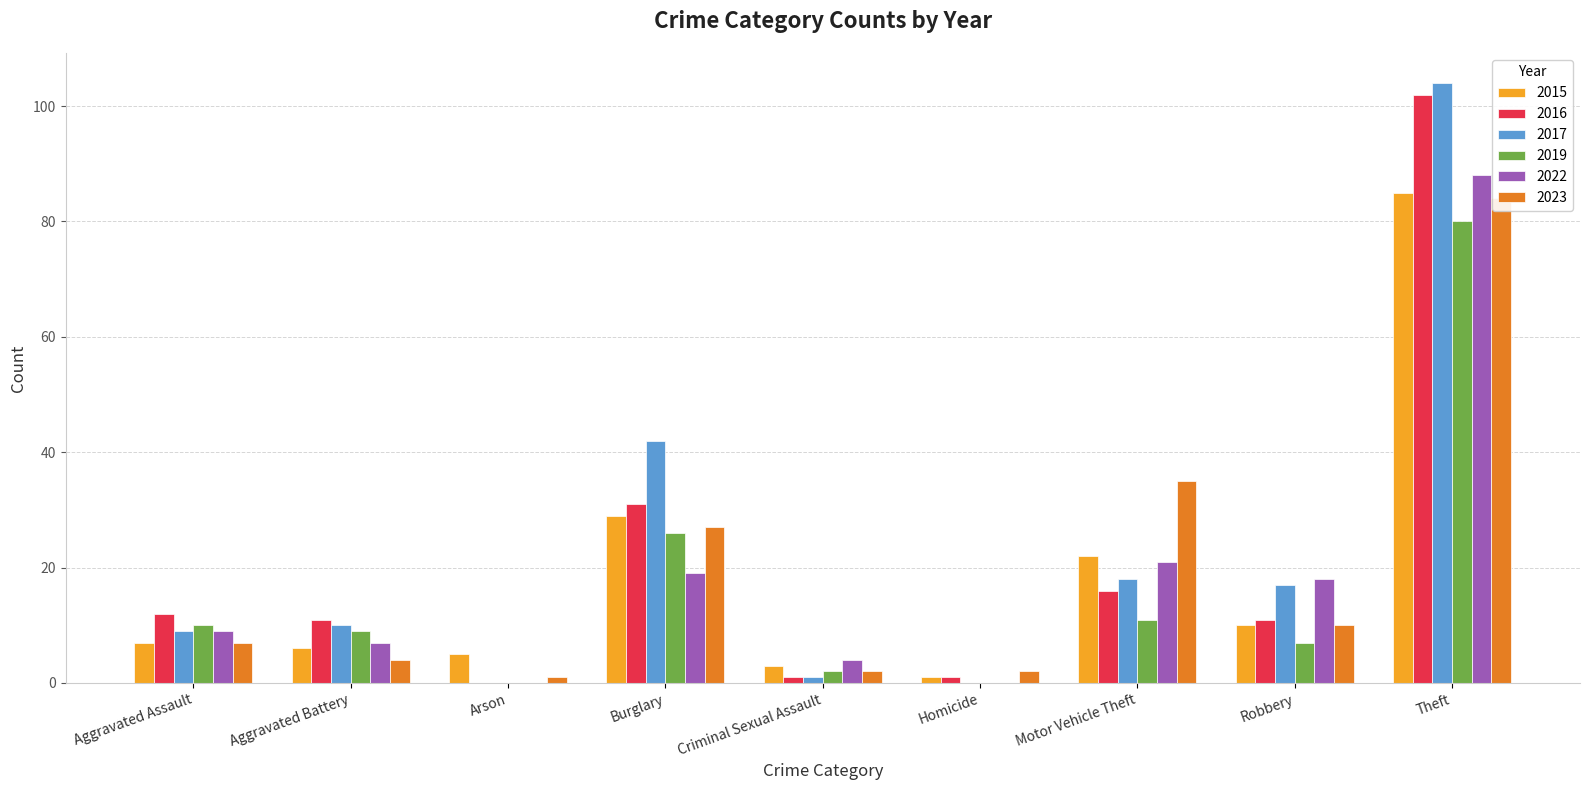

What is the value of the 2015 bar at the 3rd from the left?

5